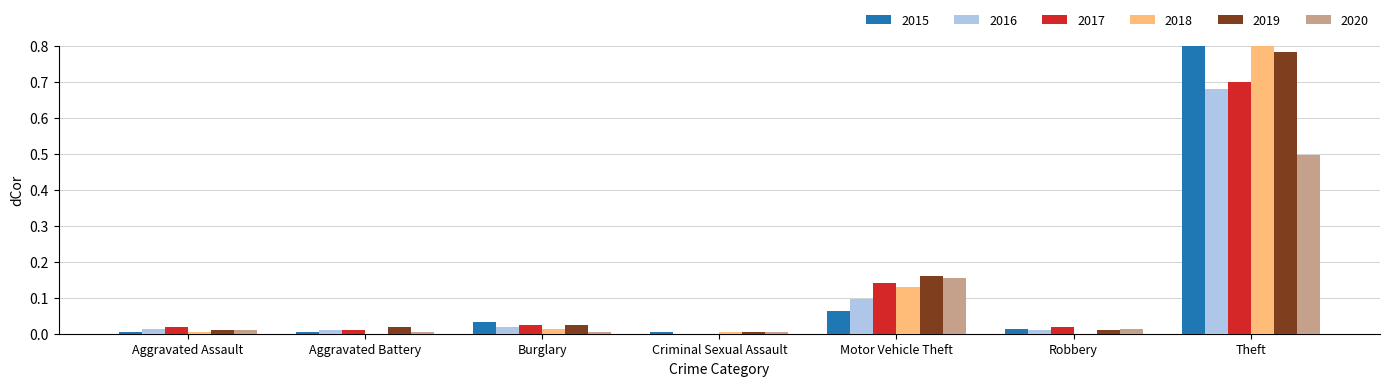

Reading right to left, transcribe all the data shown in this chart.

2015: Theft=0.8	Robbery=0.0	Motor Vehicle Theft=0.1	Criminal Sexual Assault=0.0	Burglary=0.0	Aggravated Battery=0.0	Aggravated Assault=0.0
2016: Theft=0.7	Robbery=0.0	Motor Vehicle Theft=0.1	Criminal Sexual Assault=0.0	Burglary=0.0	Aggravated Battery=0.0	Aggravated Assault=0.0
2017: Theft=0.7	Robbery=0.0	Motor Vehicle Theft=0.1	Criminal Sexual Assault=0.0	Burglary=0.0	Aggravated Battery=0.0	Aggravated Assault=0.0
2018: Theft=0.9	Robbery=0.0	Motor Vehicle Theft=0.1	Criminal Sexual Assault=0.0	Burglary=0.0	Aggravated Battery=0.0	Aggravated Assault=0.0
2019: Theft=0.8	Robbery=0.0	Motor Vehicle Theft=0.2	Criminal Sexual Assault=0.0	Burglary=0.0	Aggravated Battery=0.0	Aggravated Assault=0.0
2020: Theft=0.5	Robbery=0.0	Motor Vehicle Theft=0.2	Criminal Sexual Assault=0.0	Burglary=0.0	Aggravated Battery=0.0	Aggravated Assault=0.0